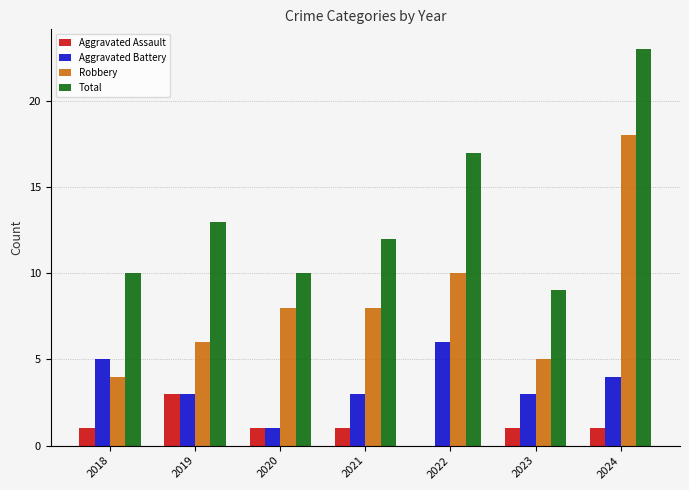

Is it true that Aggravated Battery equals 9 at 2018?

False